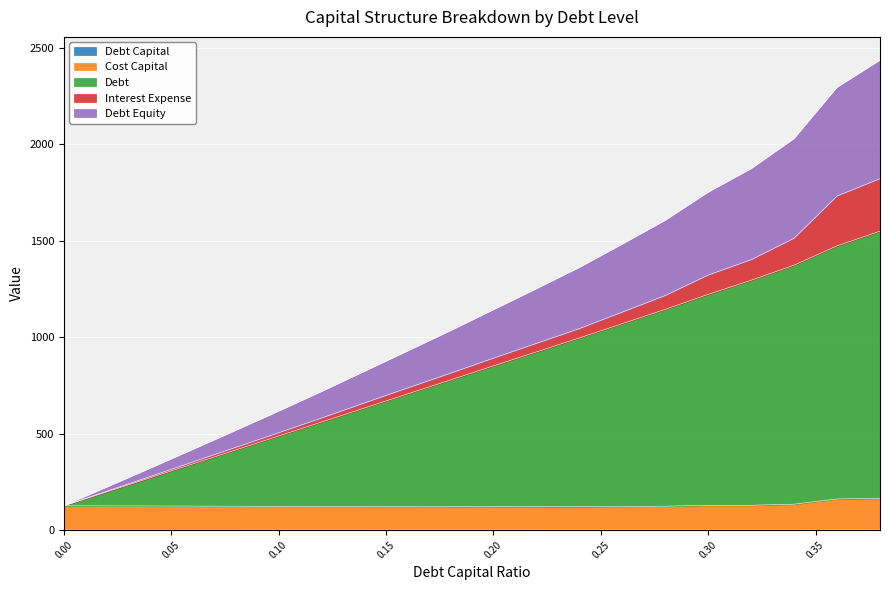

How many data points does each series have?

20